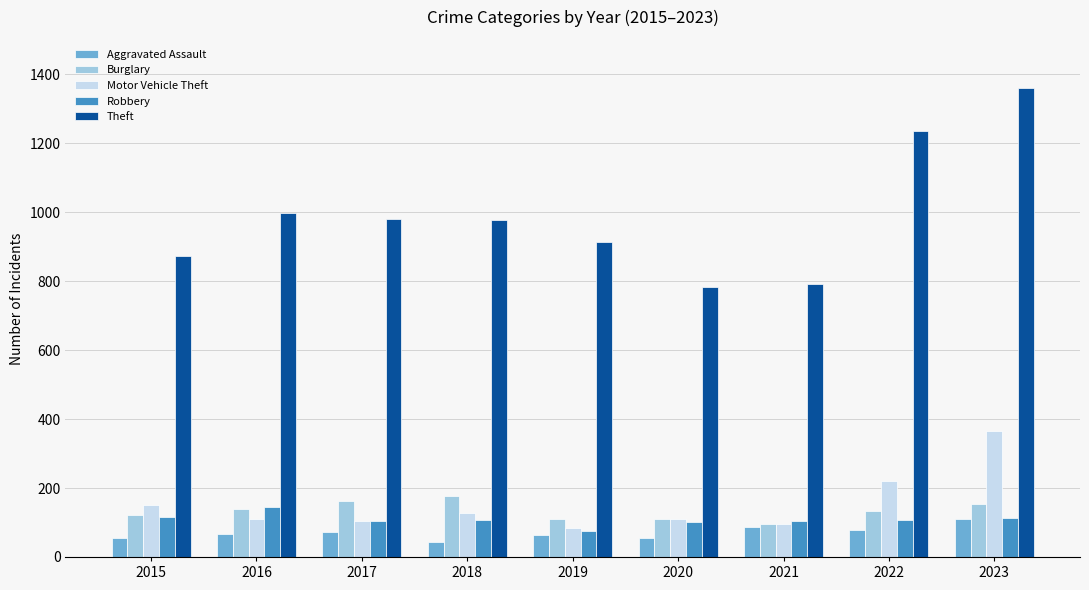

List the series in order of their peak value, lowest first.

Aggravated Assault, Robbery, Burglary, Motor Vehicle Theft, Theft